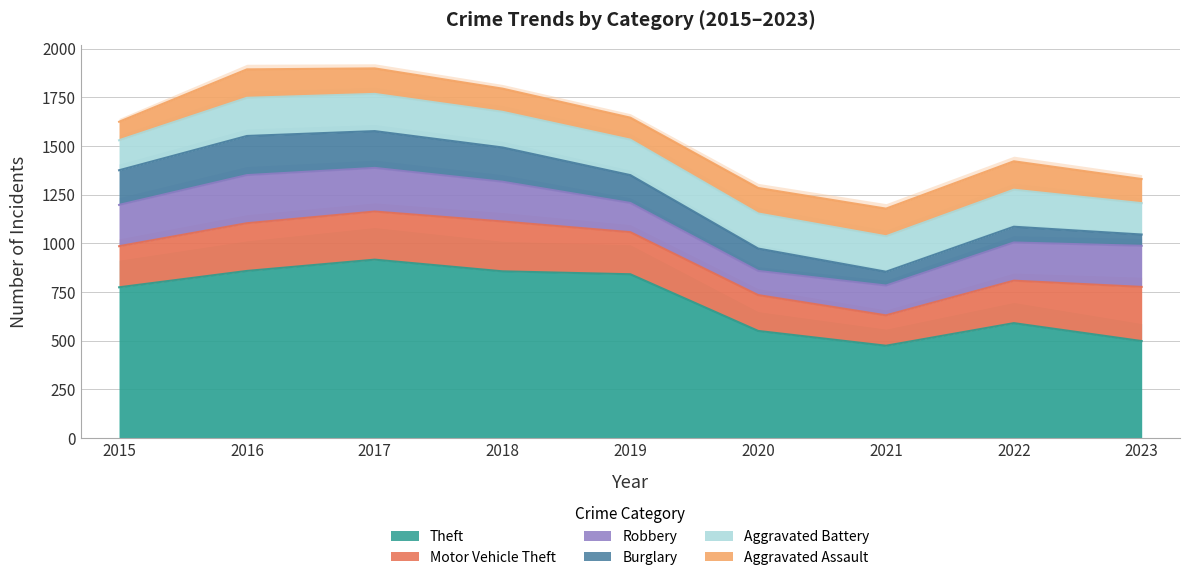

What is the sum of the Burglary values at 2016 and 2021?

272